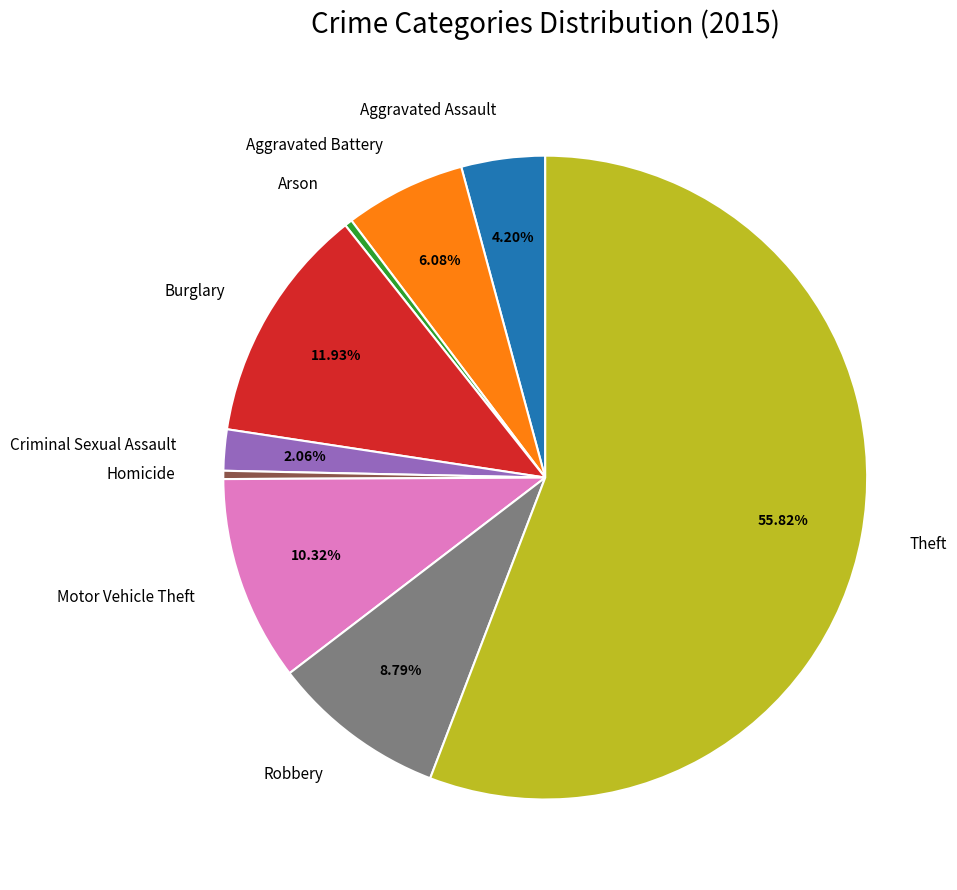

Which category has the biggest portion of the pie?

Theft